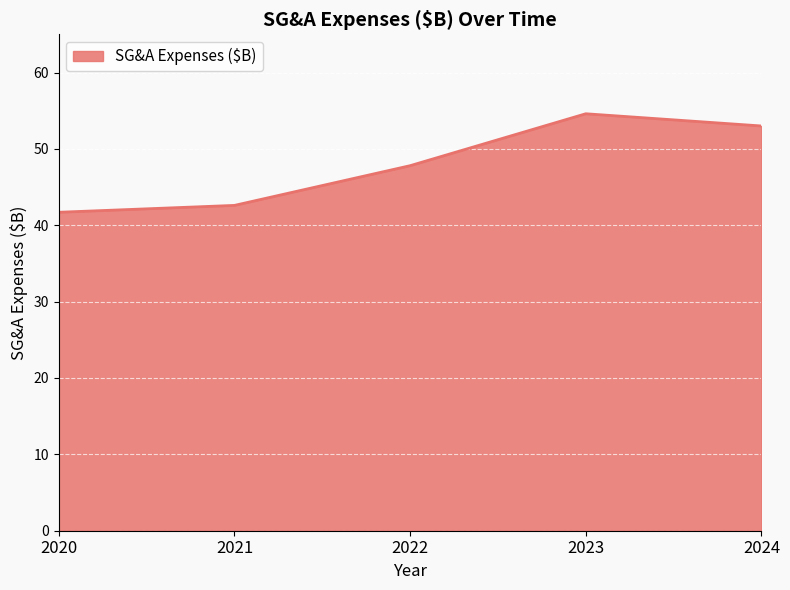

What is the sum of all values?

239.7